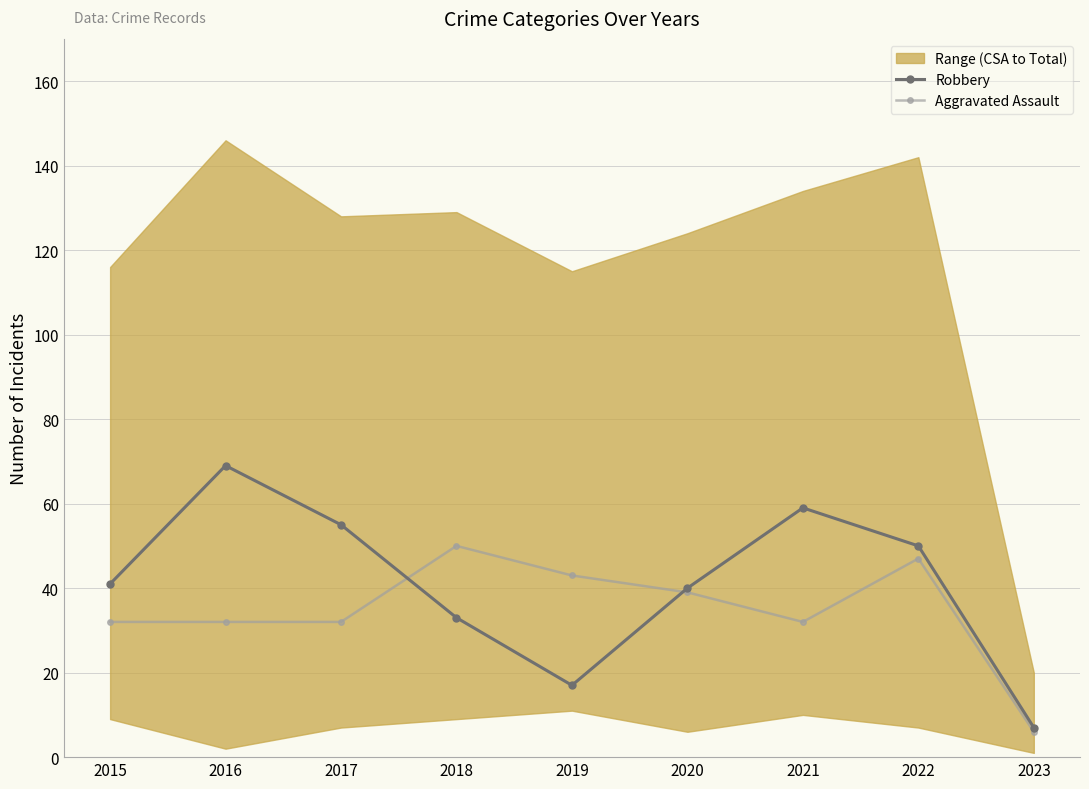

Reading right to left, transcribe all the data shown in this chart.

Robbery: 2023=7	2022=50	2021=59	2020=40	2019=17	2018=33	2017=55	2016=69	2015=41
Aggravated Assault: 2023=6	2022=47	2021=32	2020=39	2019=43	2018=50	2017=32	2016=32	2015=32